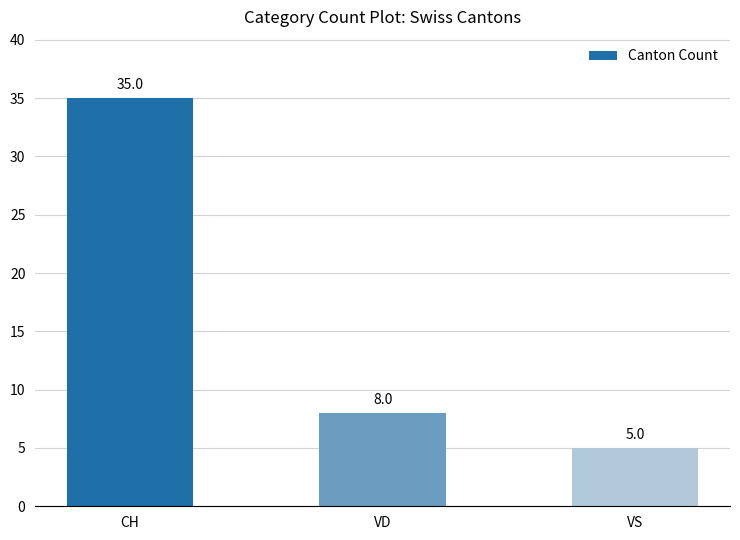

What is the difference between the maximum and minimum values?

30